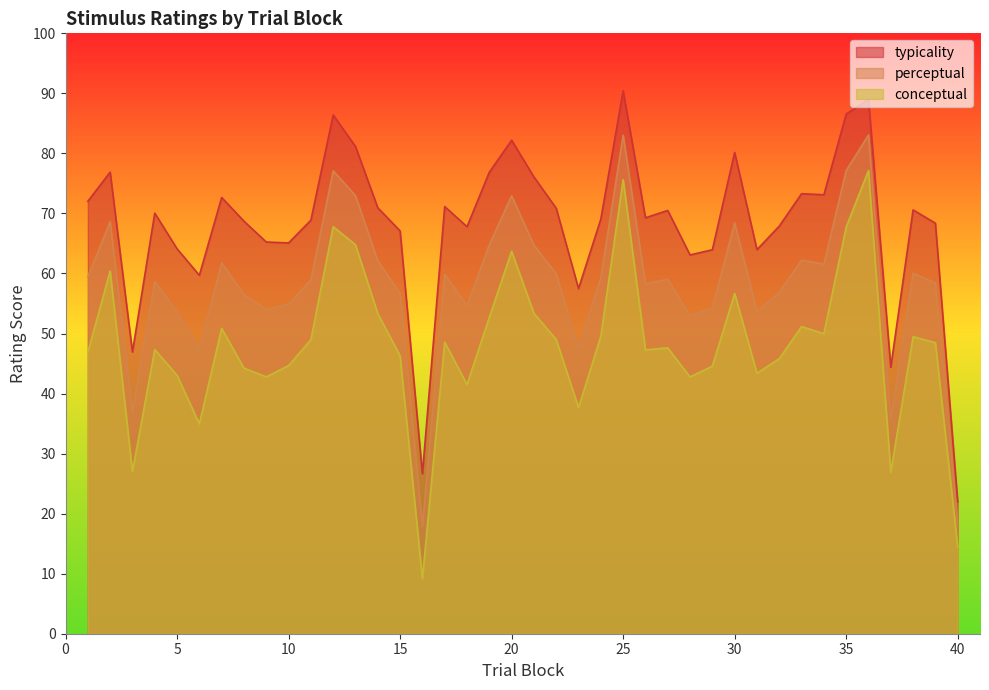

Between 1 and 35, which series saw the biggest shift?

conceptual